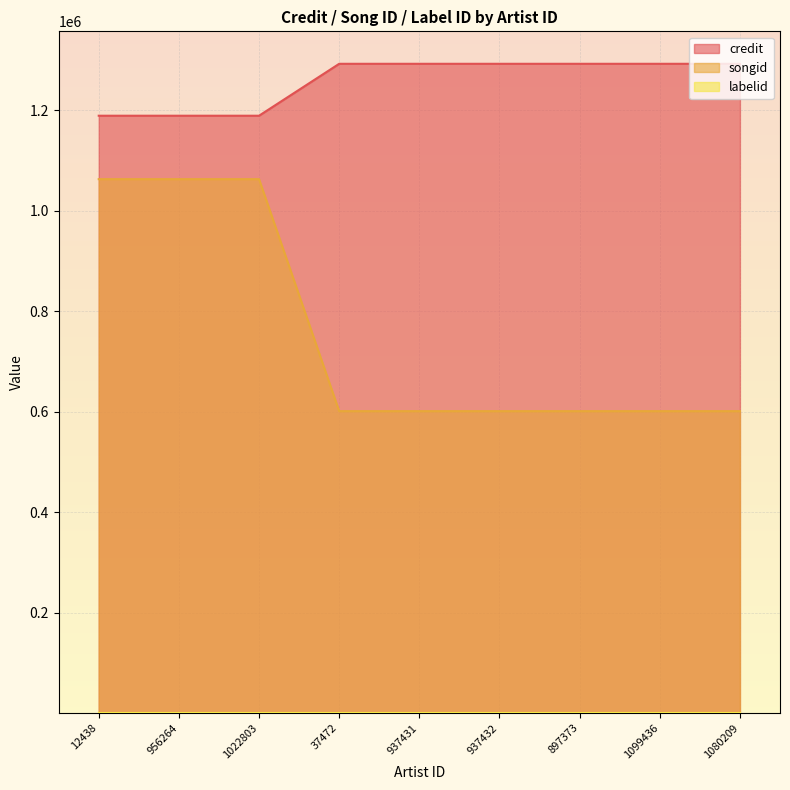

Is it true that songid equals 600834 at 37472?

True